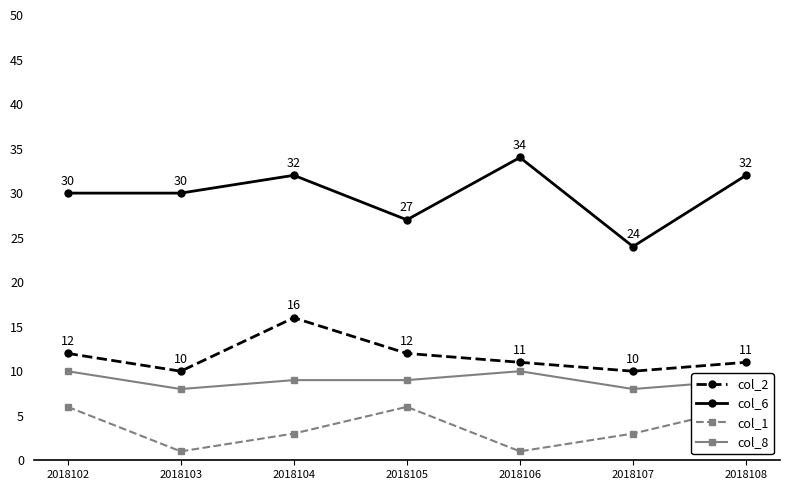

Count the col_6 values in the range 27 to 32.

5